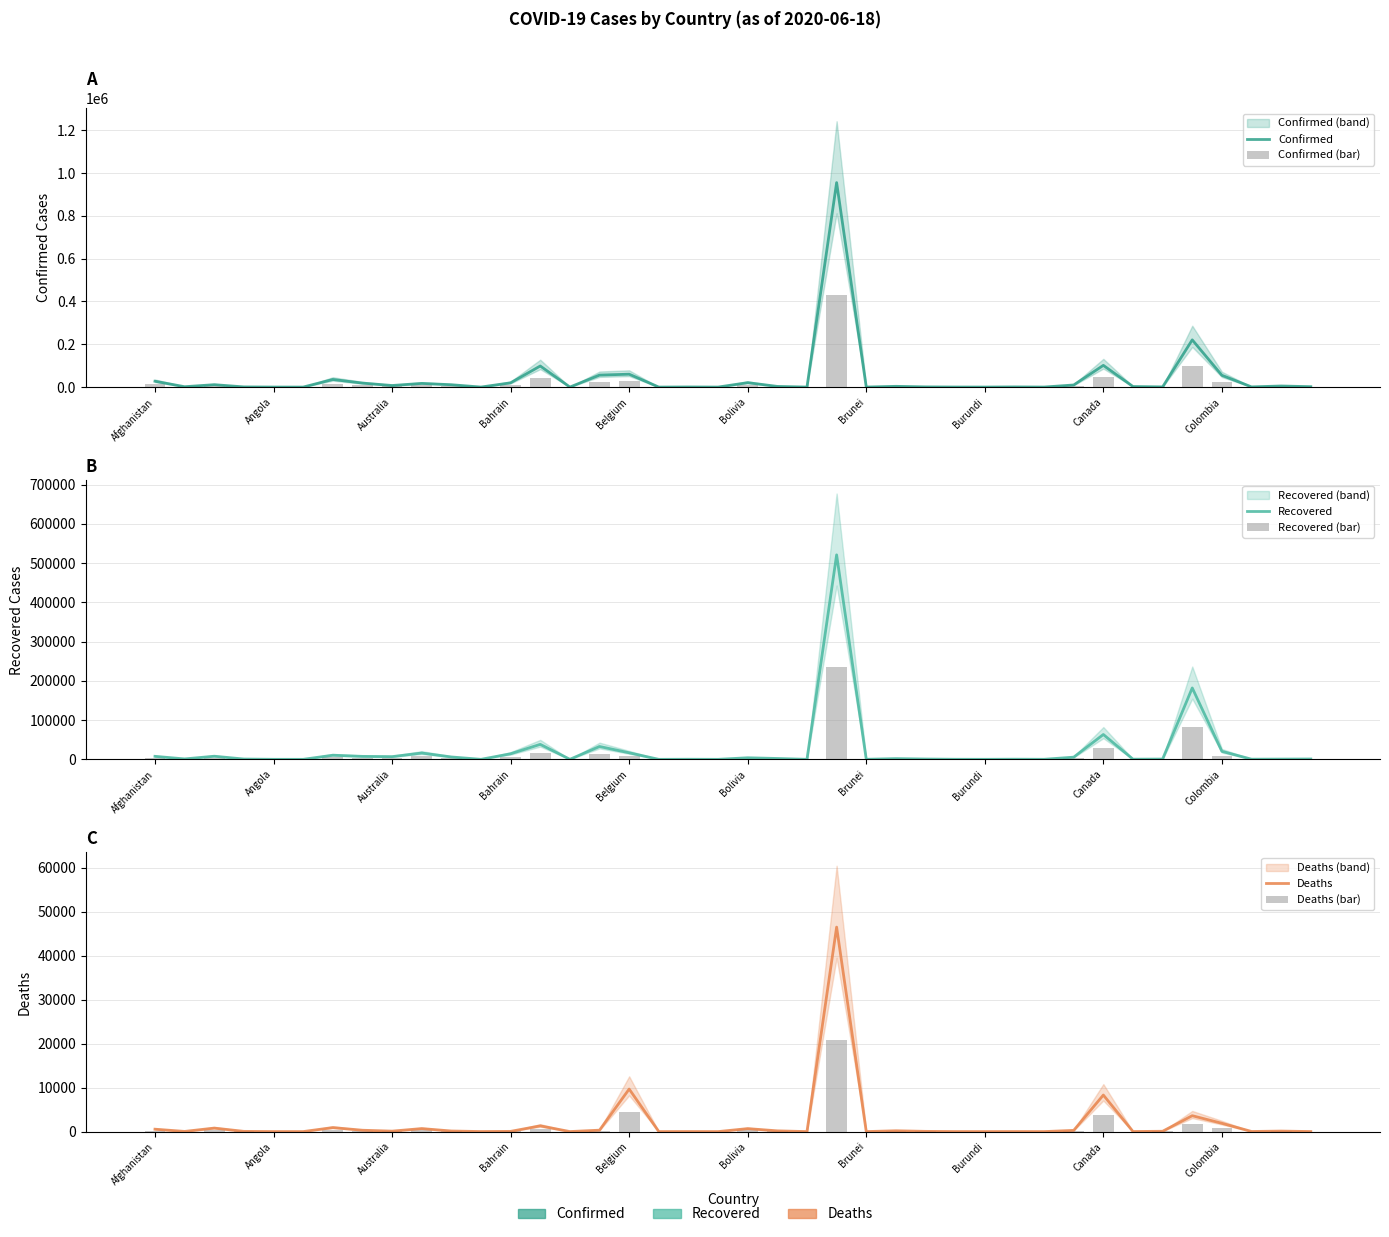

Is the value of Recovered (bar) at 11 greater than the value of Confirmed (bar) at 31?

No